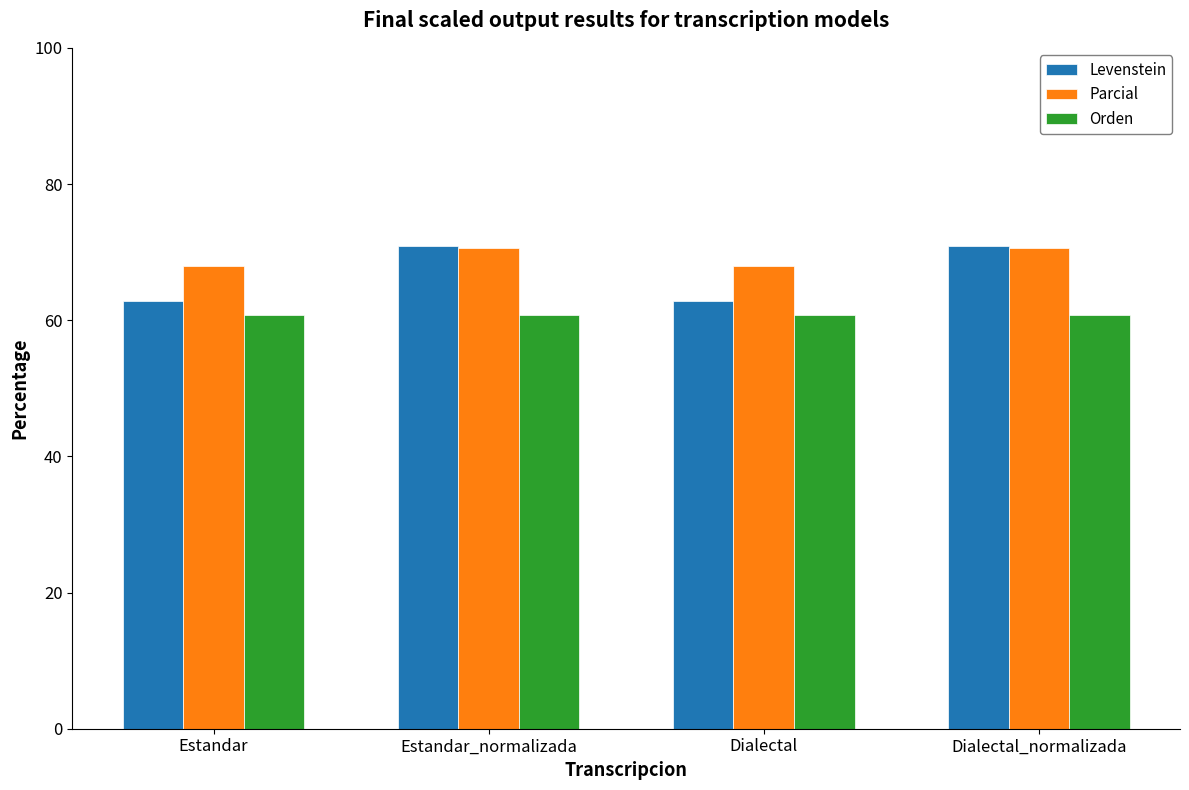

At which label does Levenstein first exceed 70?

Estandar_normalizada